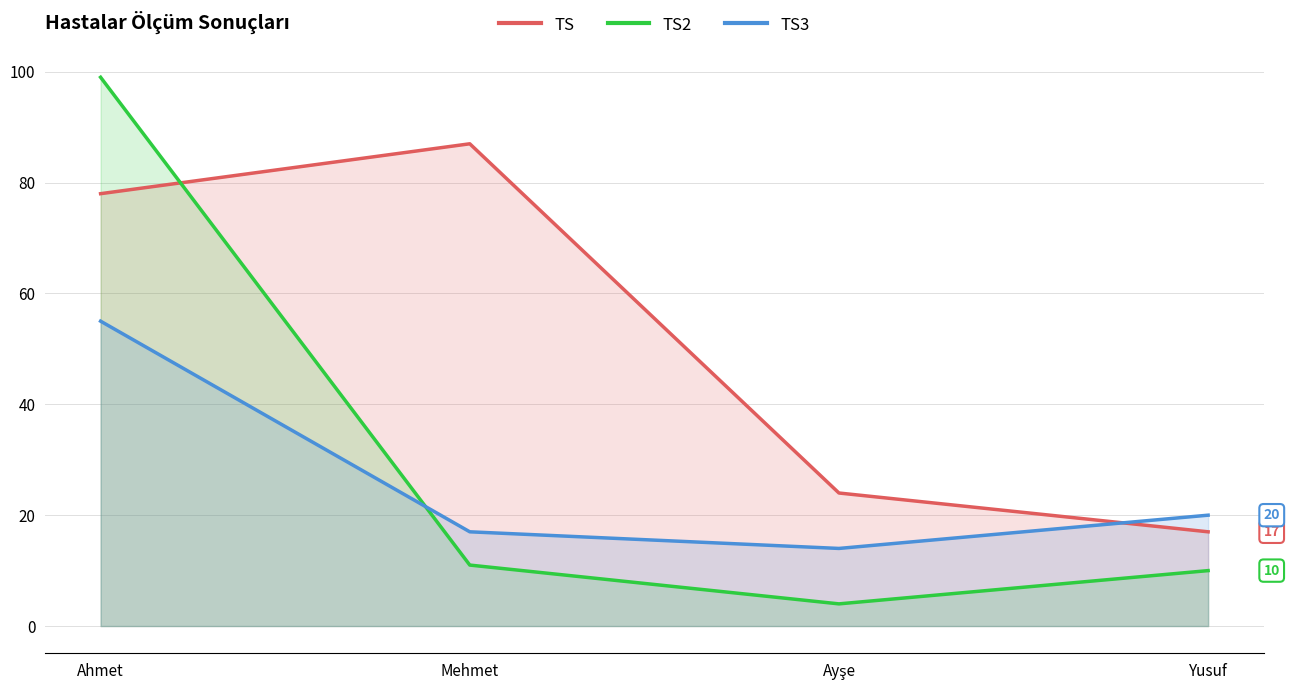

How many data points in TS are above 78?

1